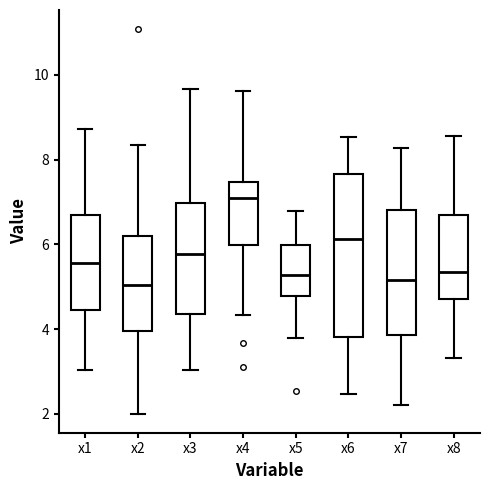

Which box's median line is the highest?

x4